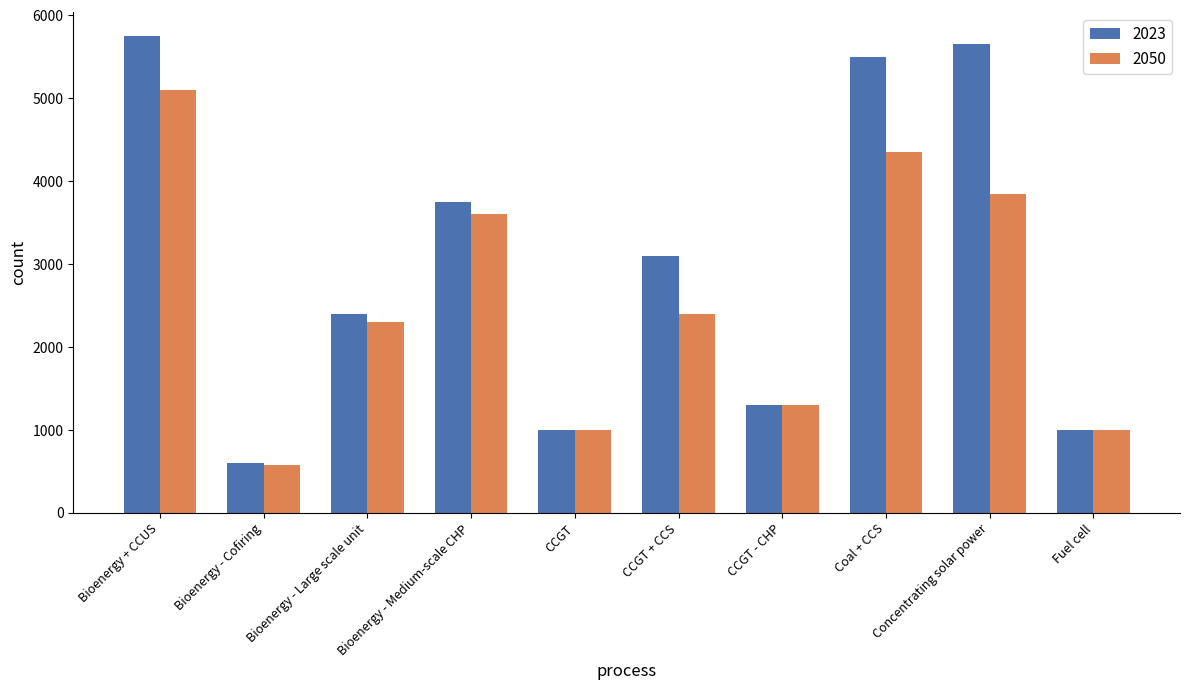

Rank the series by their average value, from highest to lowest.

2023, 2050